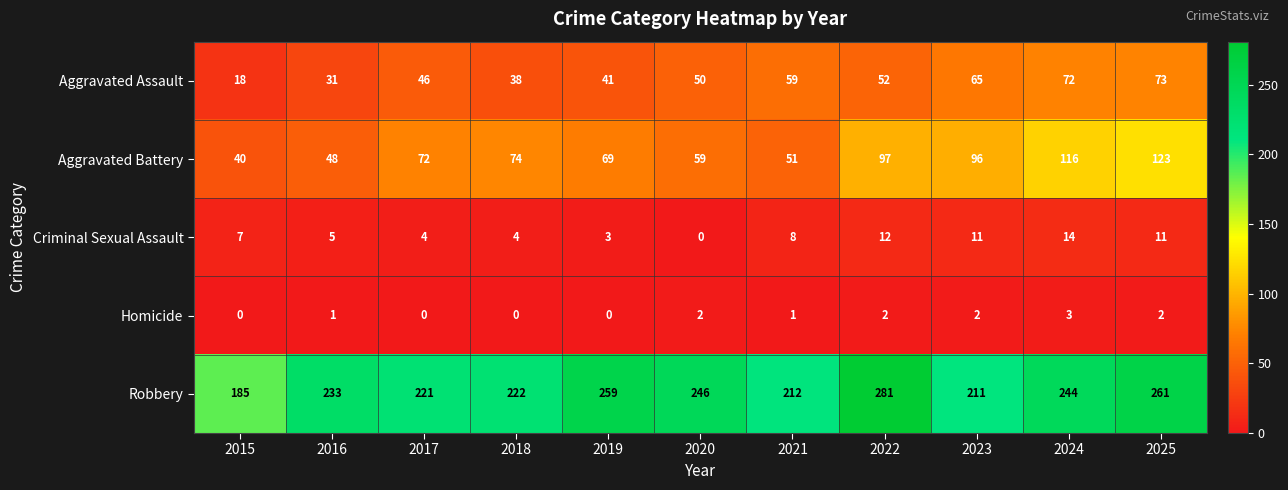

What is the difference between the maximum and minimum values in the Aggravated Assault series?

55